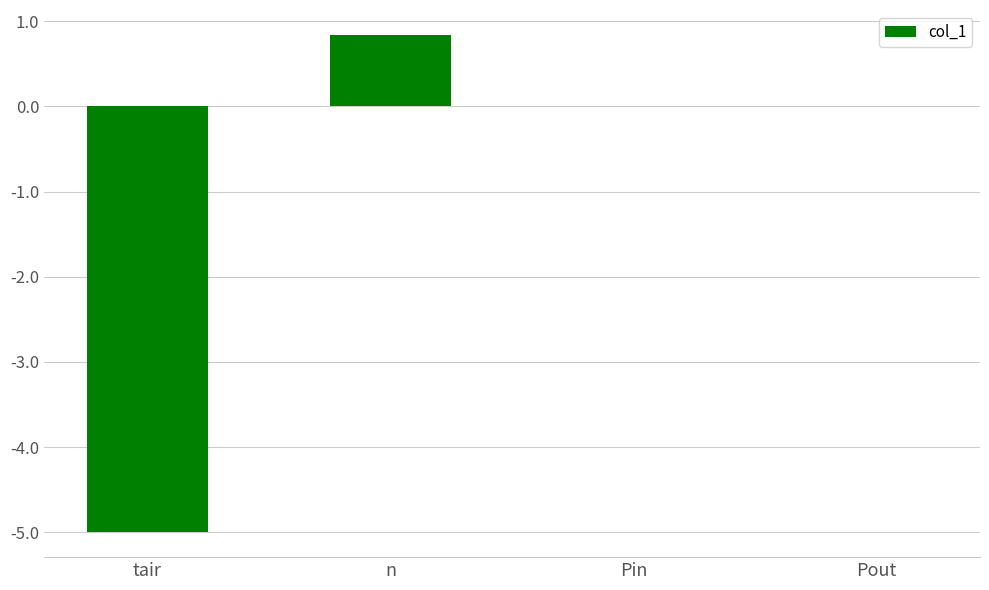

Are the bars horizontal?

No